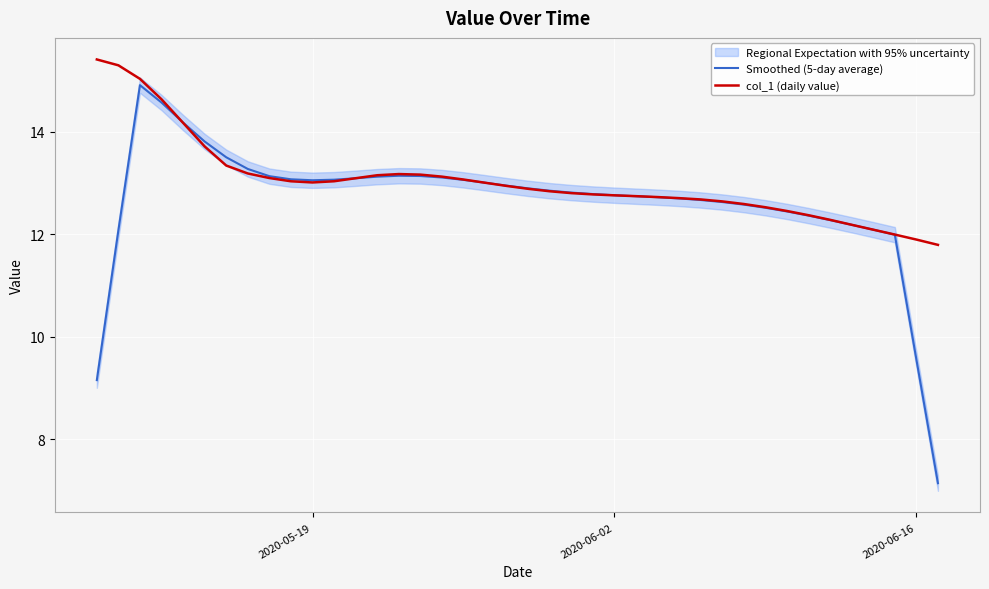

Is it true that col_1 (daily value) equals 11.9 at 2020-06-16?

True